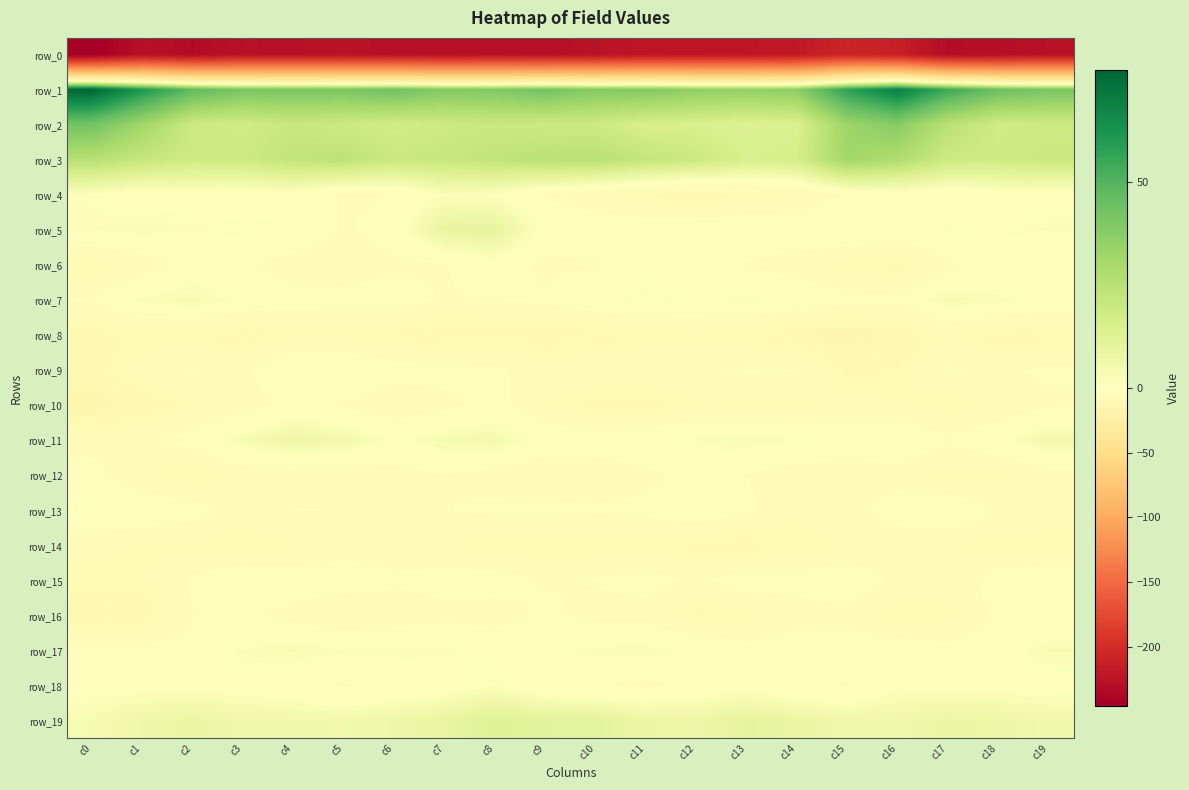

Which has a higher value, c18 or c5?

c5